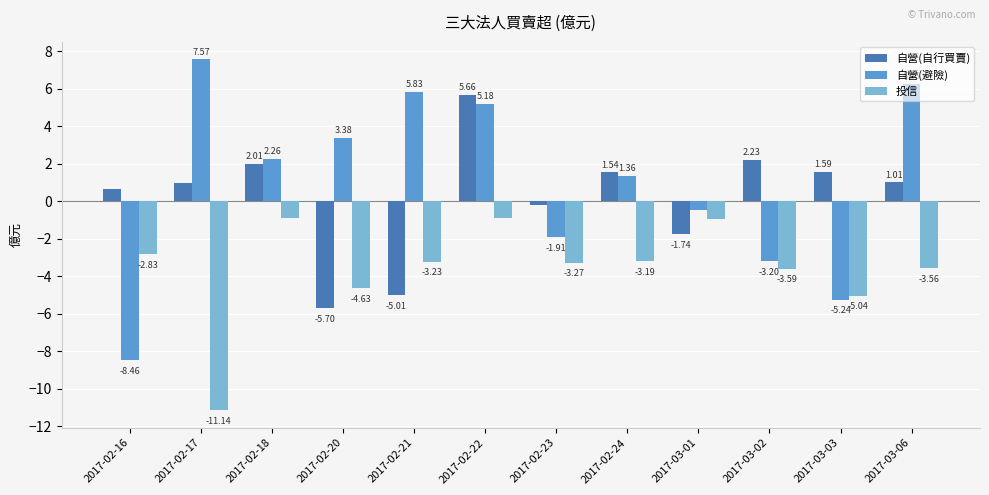

List the series in order of their peak value, highest first.

自營(避險), 自營(自行買賣), 投信